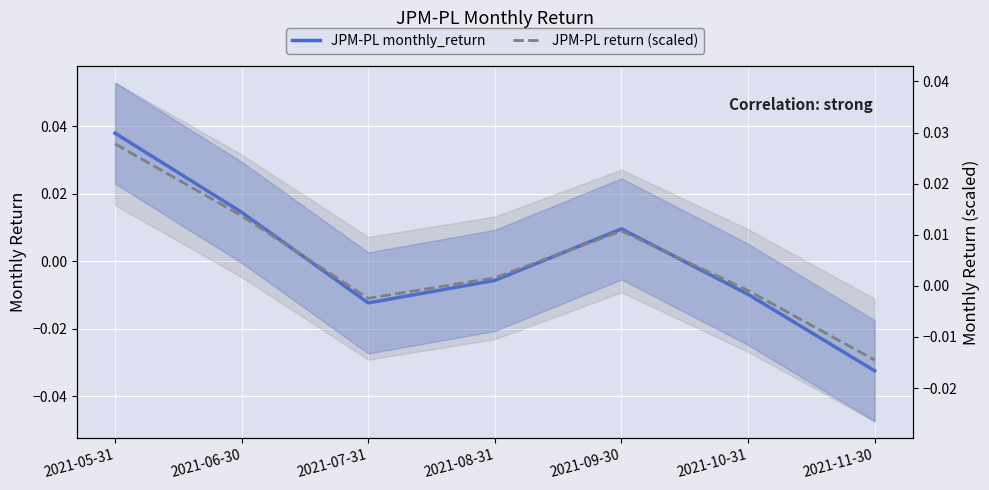

What are all the series names shown in the legend?

JPM-PL monthly_return, JPM-PL return (scaled)